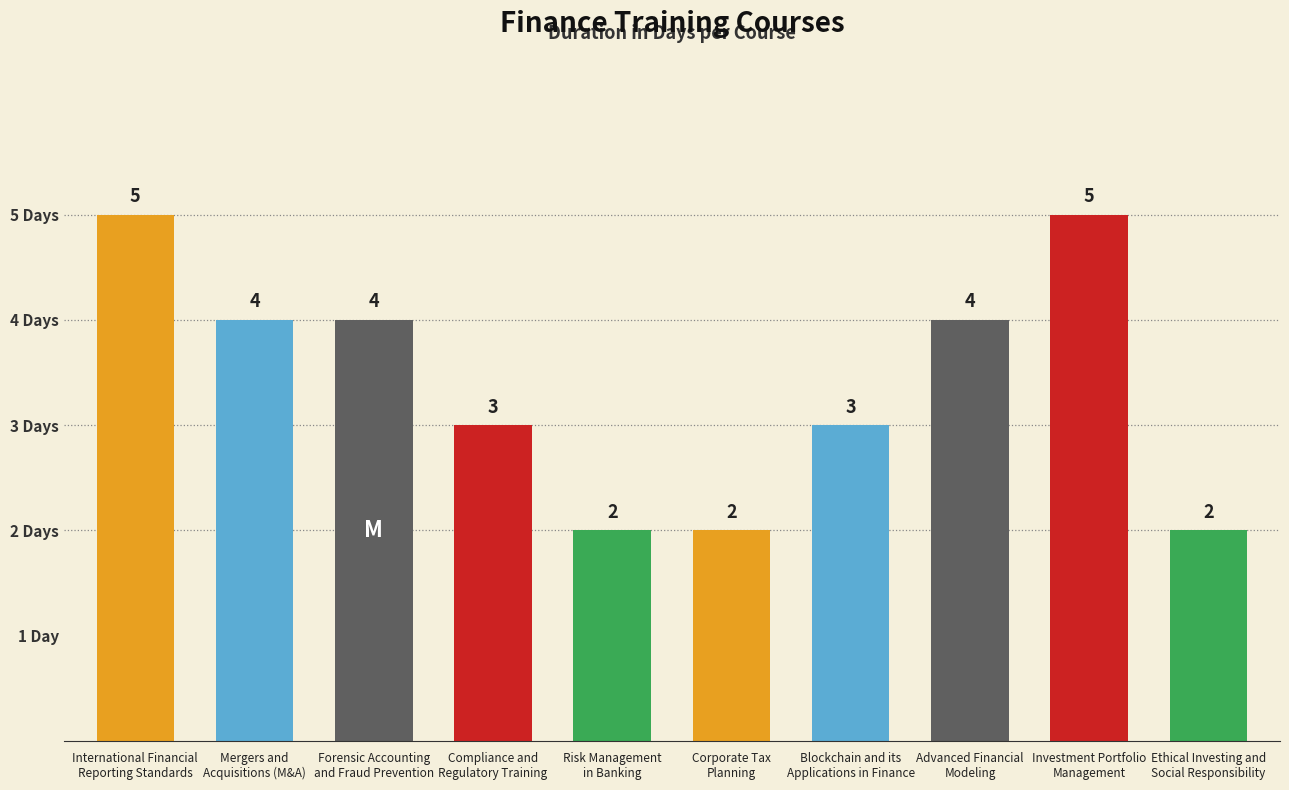

Where does the data first go above 4?

International Financial
Reporting Standards